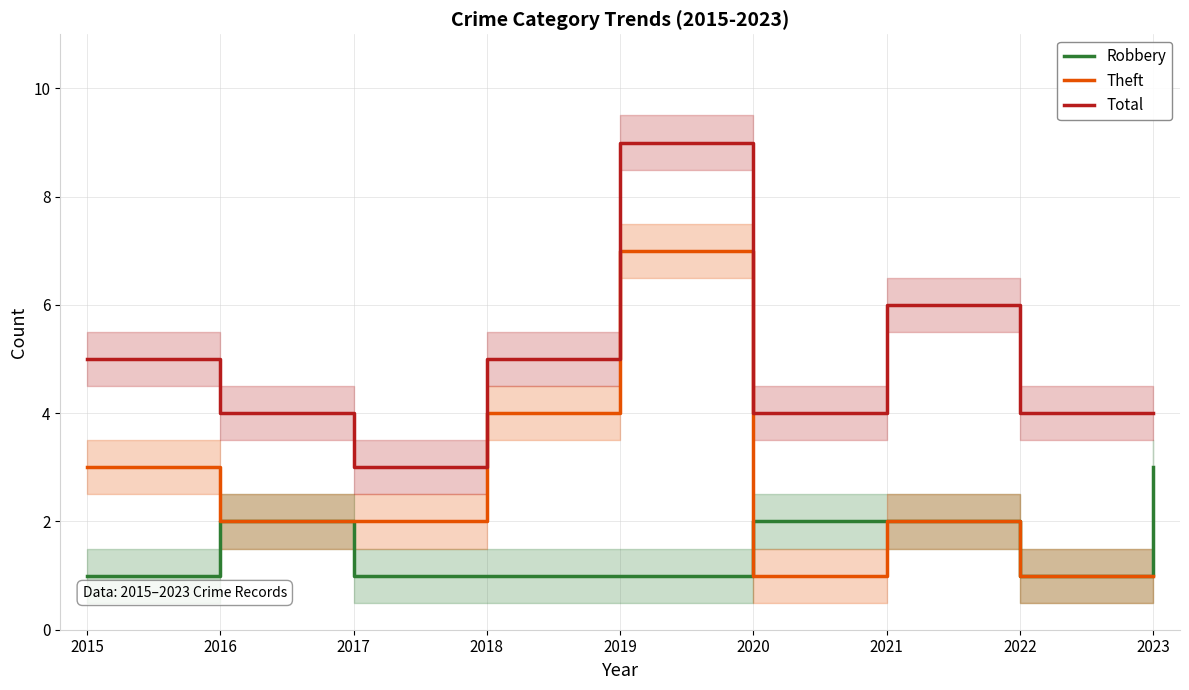

What is the spread (max minus min) of values at 2015?

4